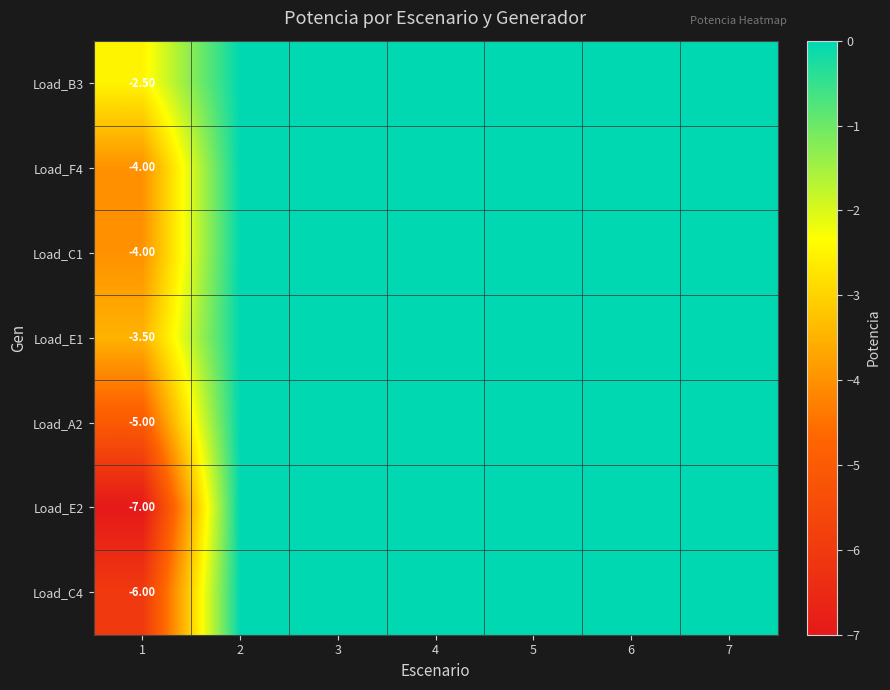

At which category is the sum across all series the highest?

2